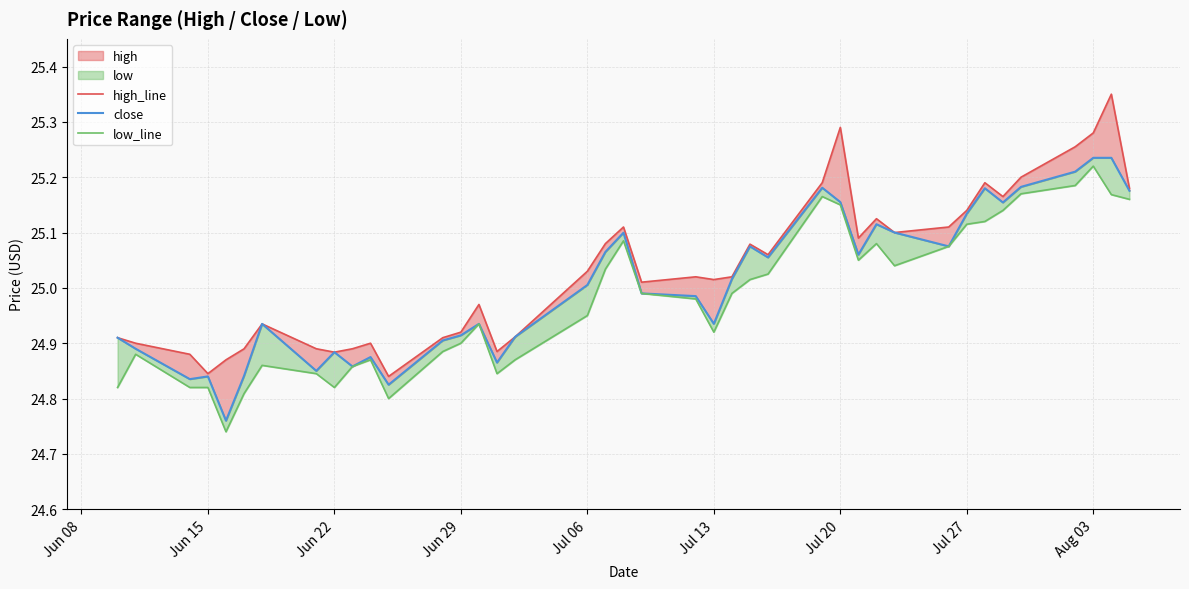

Count the number of categories in the chart.

40